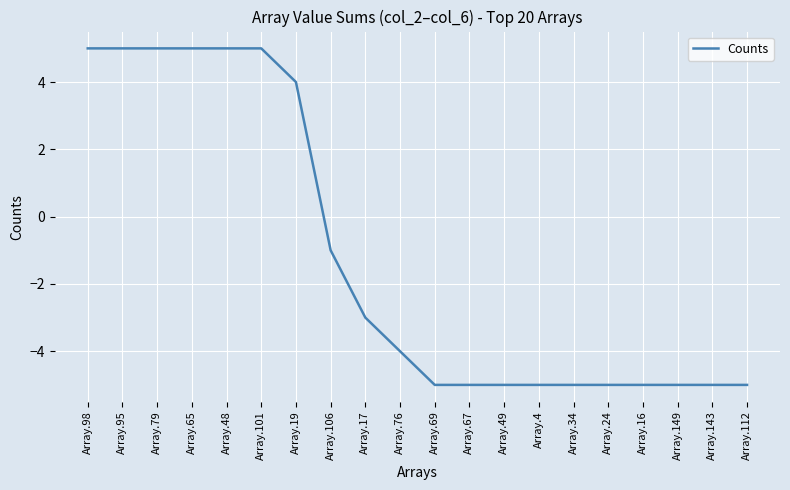

Reading right to left, transcribe all the data shown in this chart.

-5	-5	-5	-5	-5	-5	-5	-5	-5	-5	-4	-3	-1	4	5	5	5	5	5	5